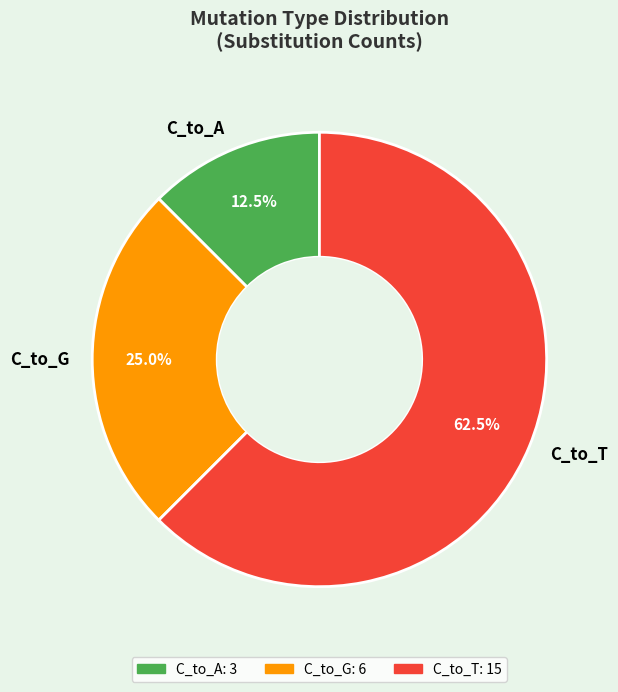

What percentage do C_to_G and C_to_A together represent?

37.5%